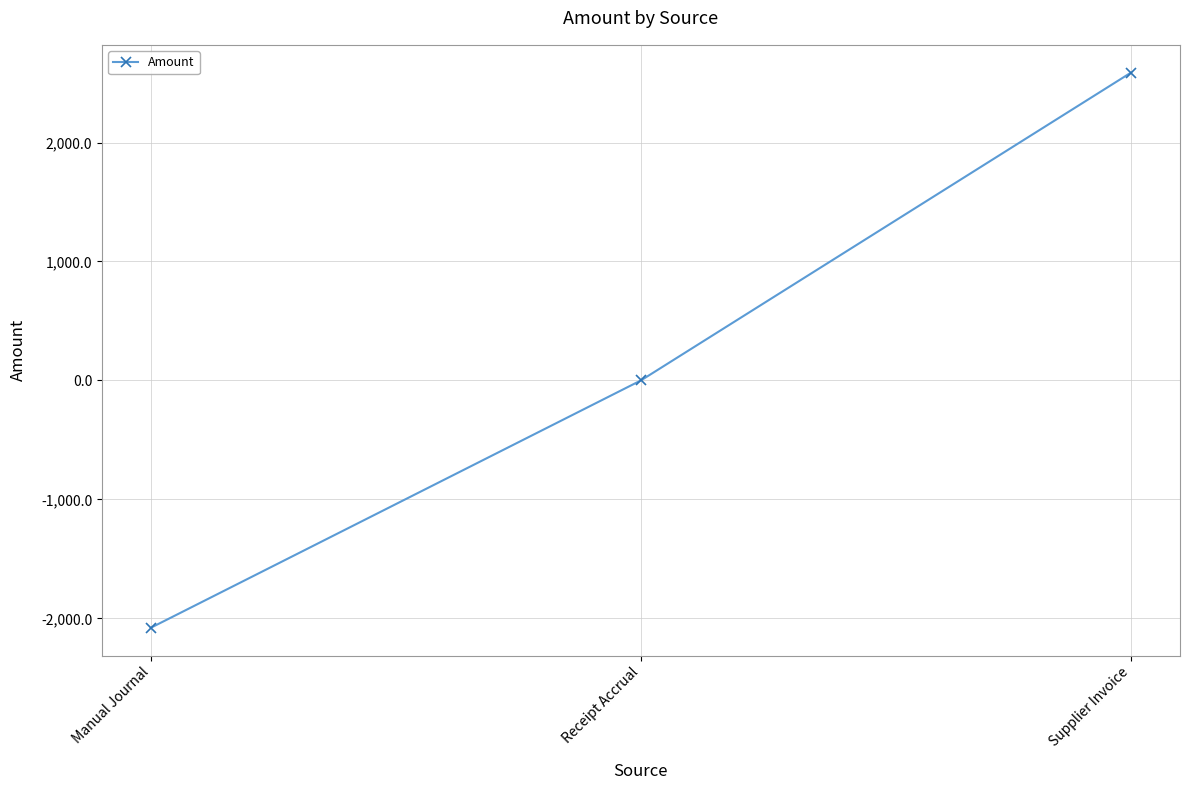

List the labels in order of value, largest first.

Supplier Invoice, Receipt Accrual, Manual Journal